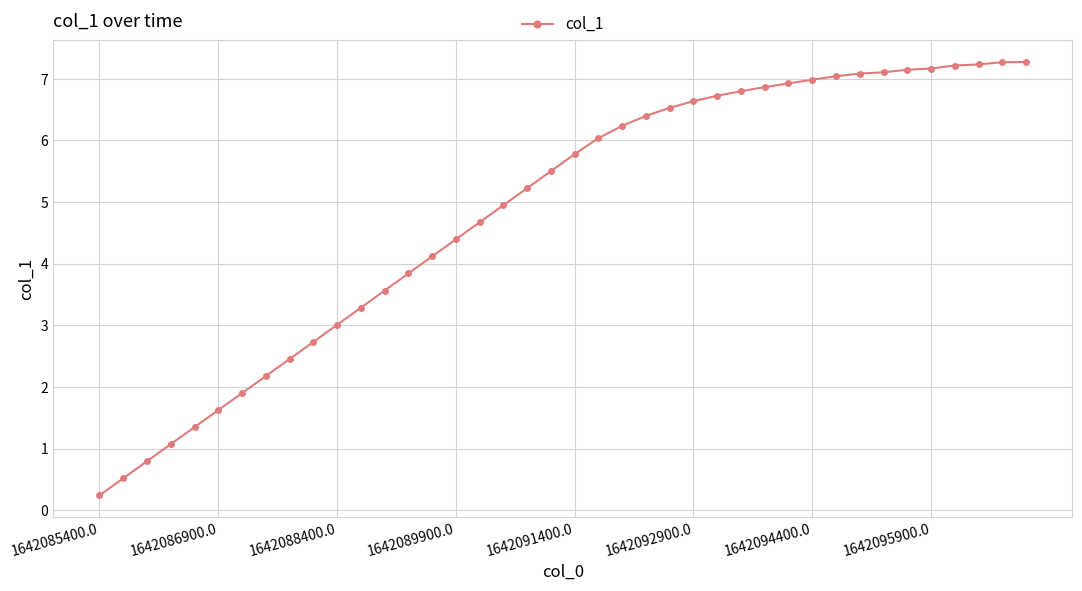

What is the minimum value shown in the chart?

0.2